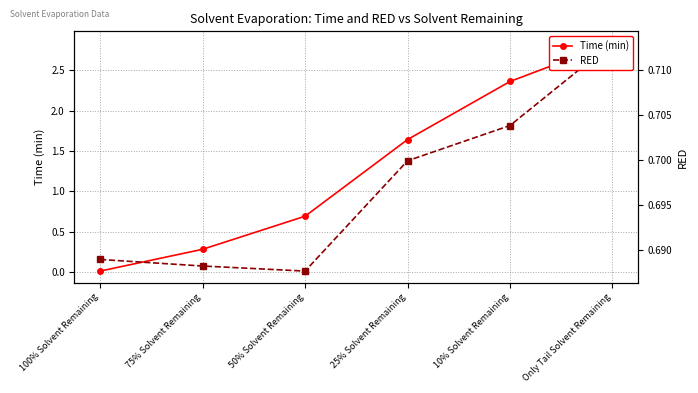

What is the highest value of the RED series?

0.7